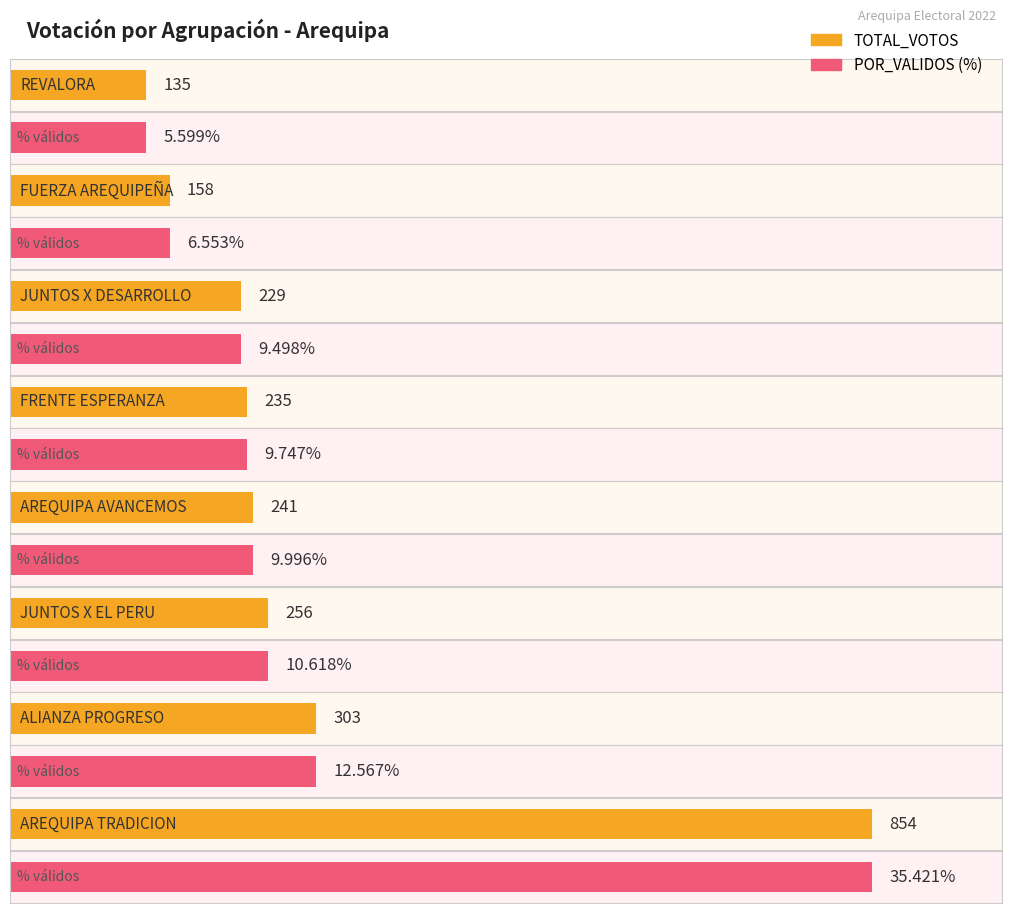

What is the smallest value displayed?

5.6